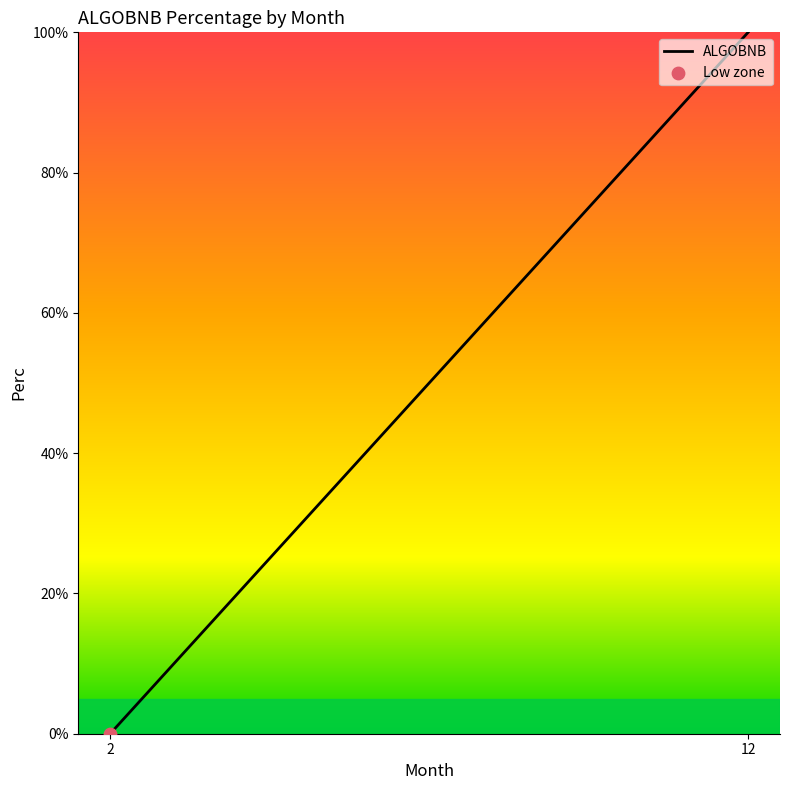

What is the change in value from 2 to 12?

+100